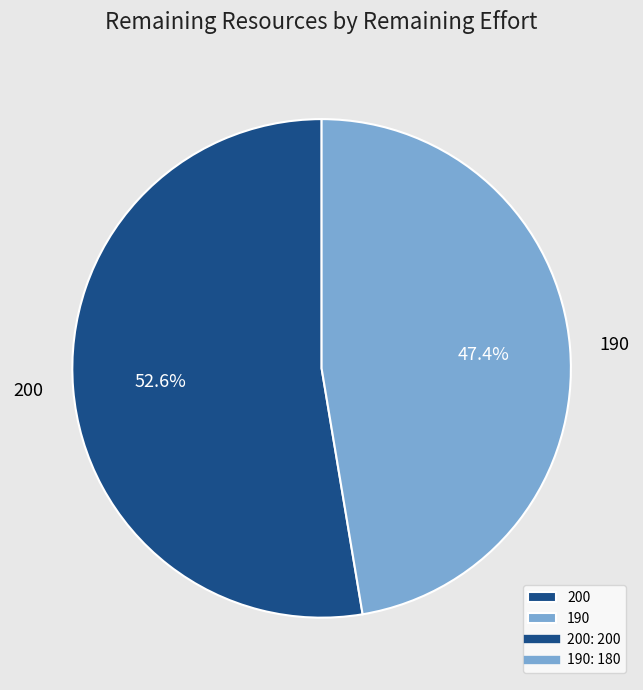

What is the ratio of the value at 190 to the value at 200?

0.9